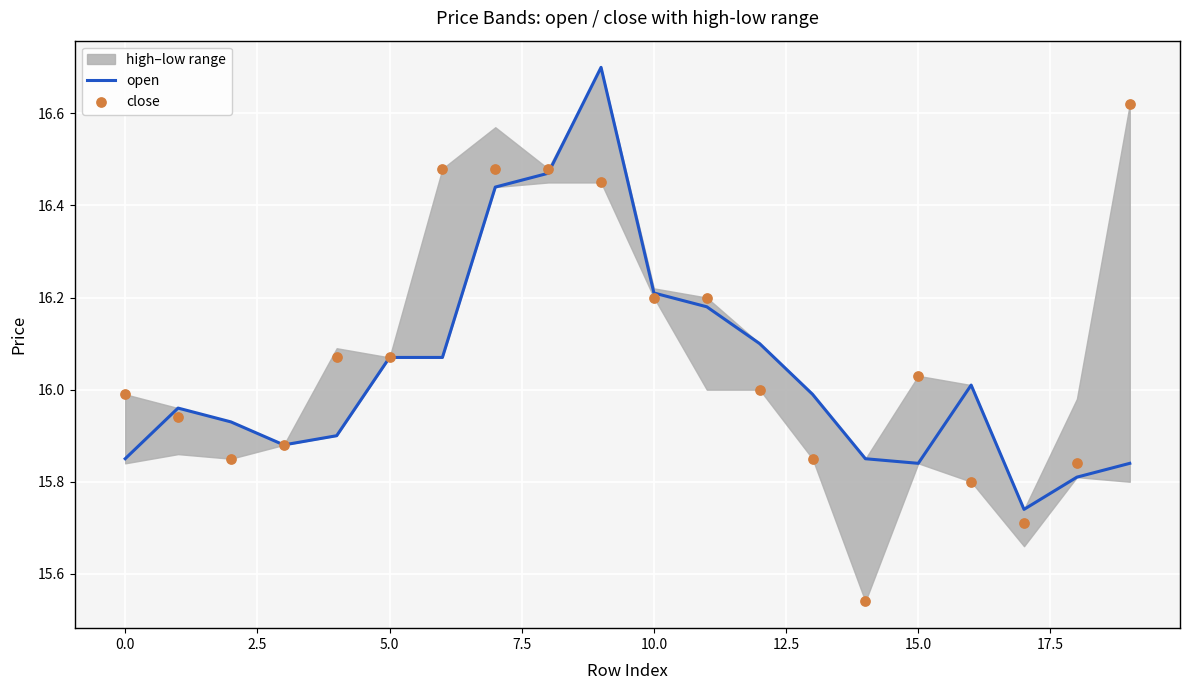

Which series contains the highest Y value?

open